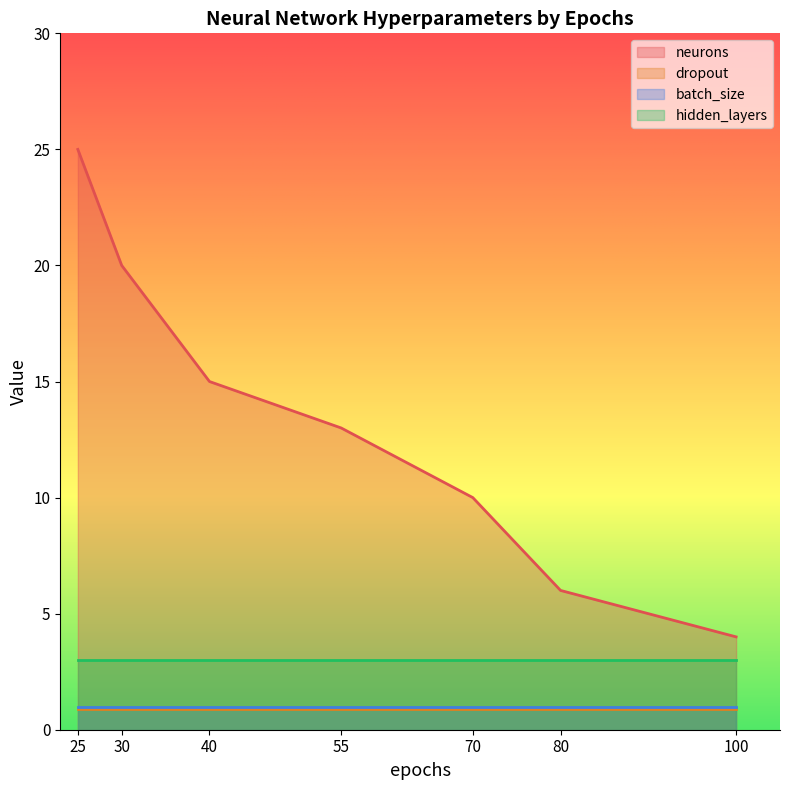

Between 40 and 70, which series saw the biggest shift?

neurons